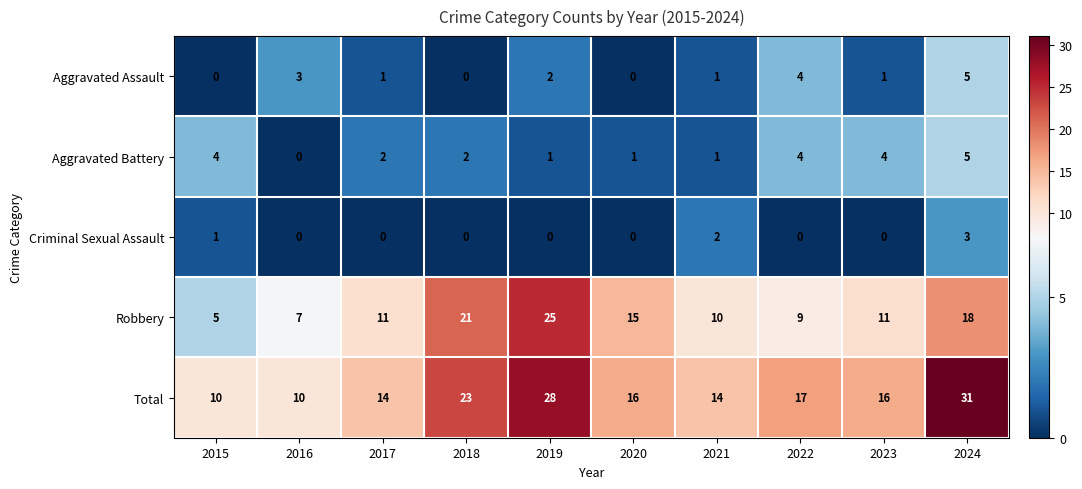

What is the spread (max minus min) of values at 2017?

14